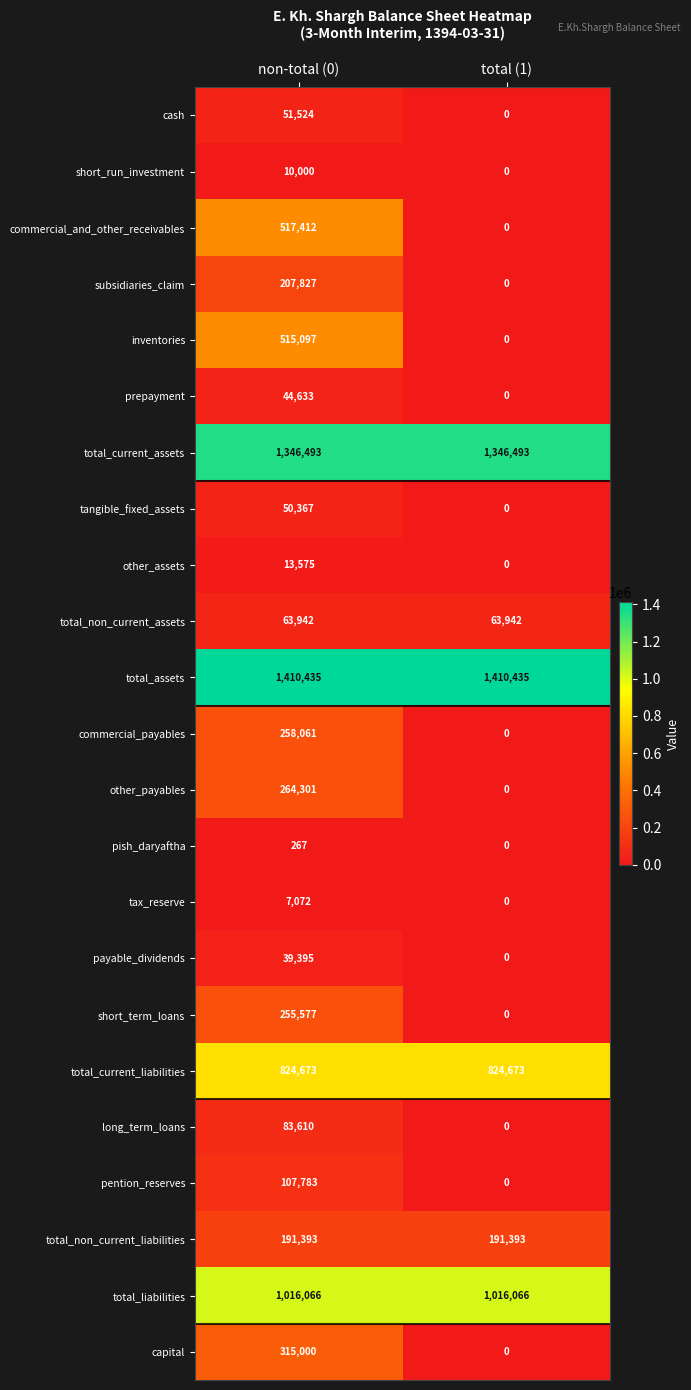

Rank the categories by pish_daryaftha value from lowest to highest.

total (1), non-total (0)